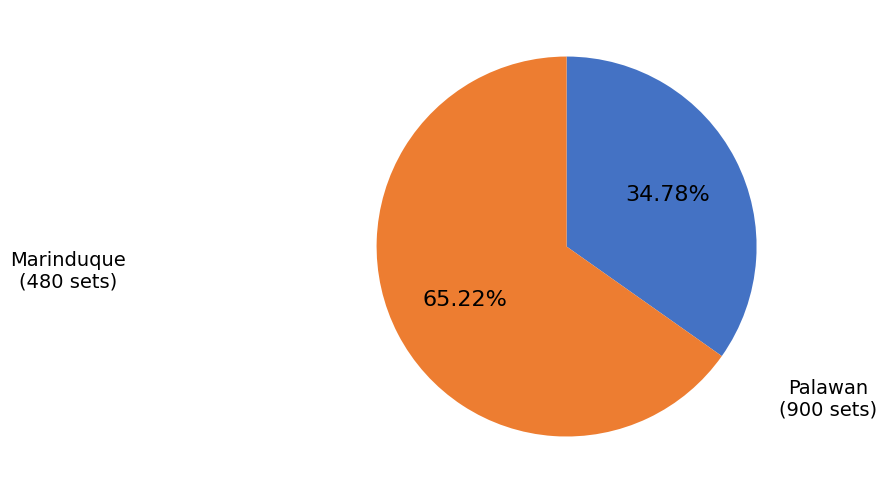

Is there a majority slice in this chart?

Yes